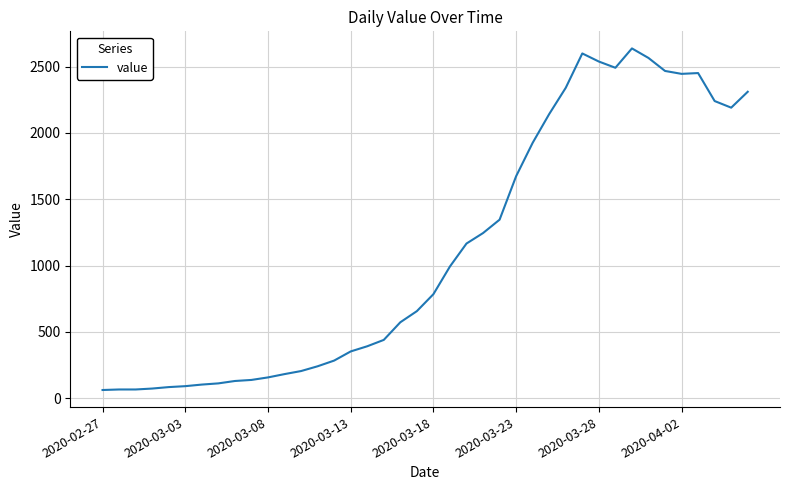

What is the difference between the maximum and minimum values?

2577